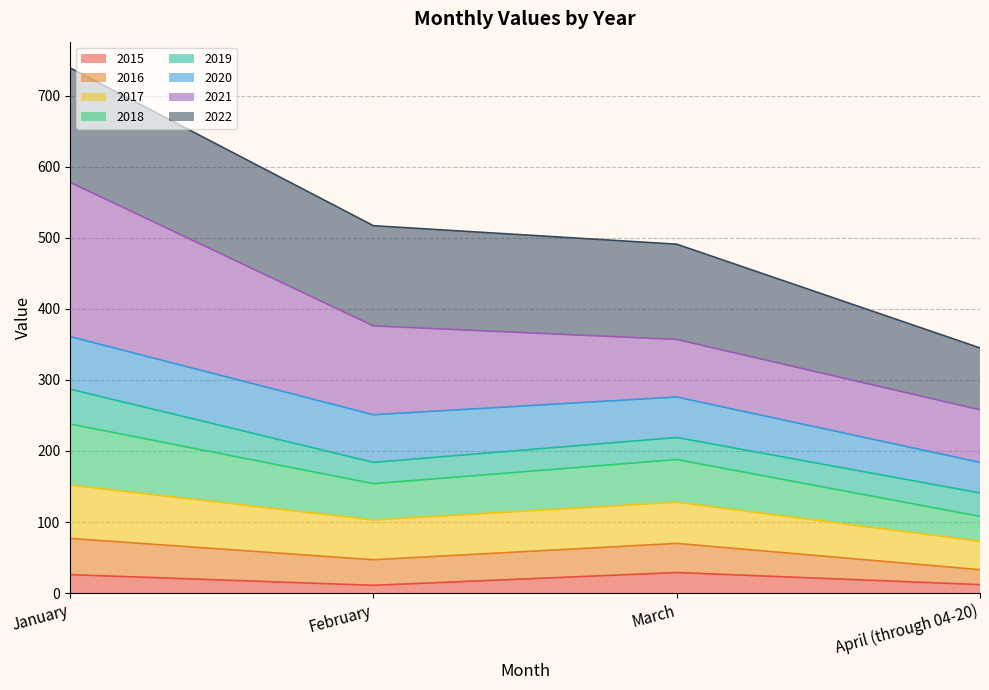

List the labels in order of 2015 value, largest first.

March, January, April (through 04-20), February